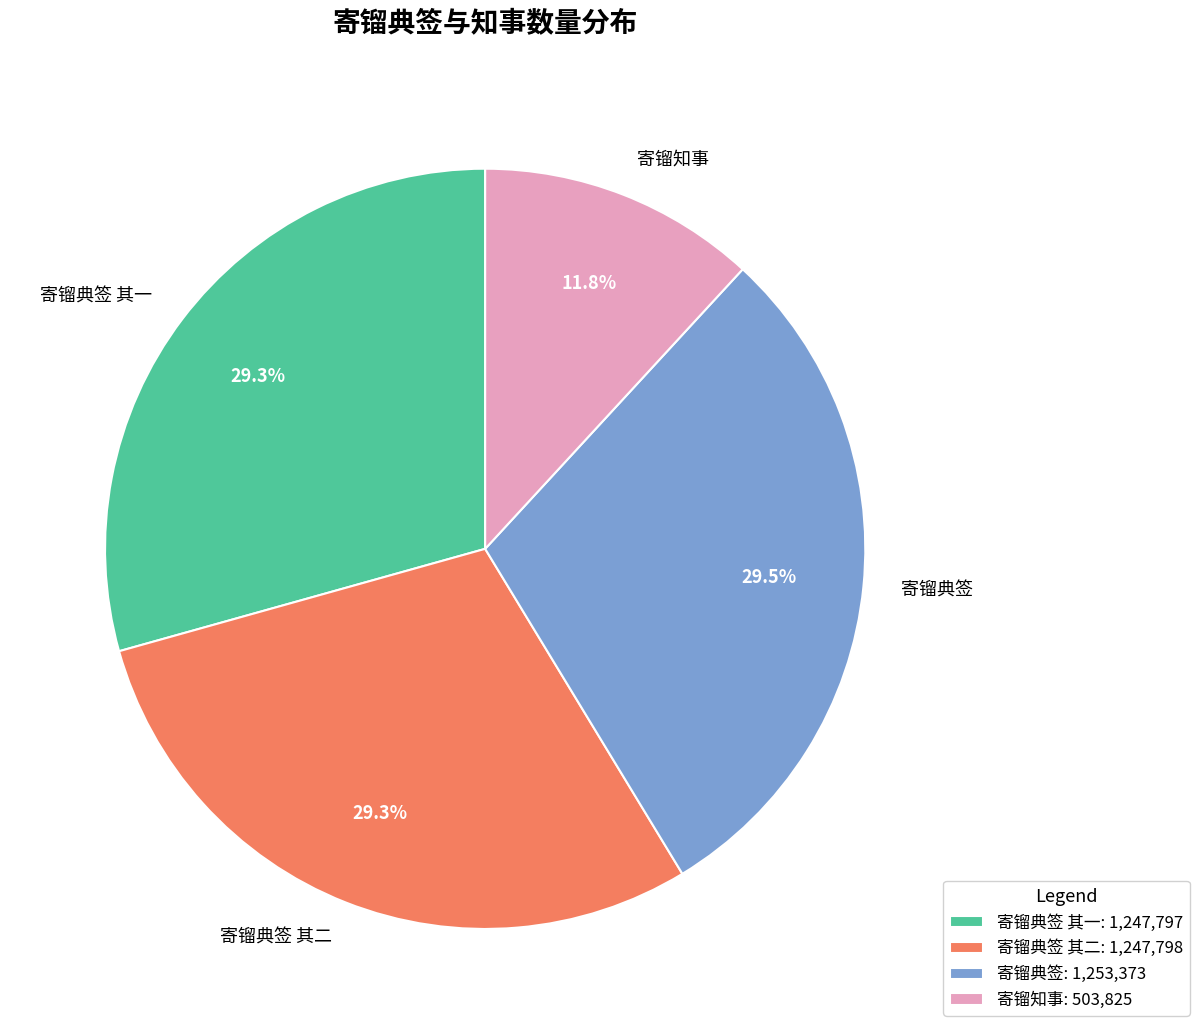

Does 寄镏典签 其一 represent more than half of the total?

No